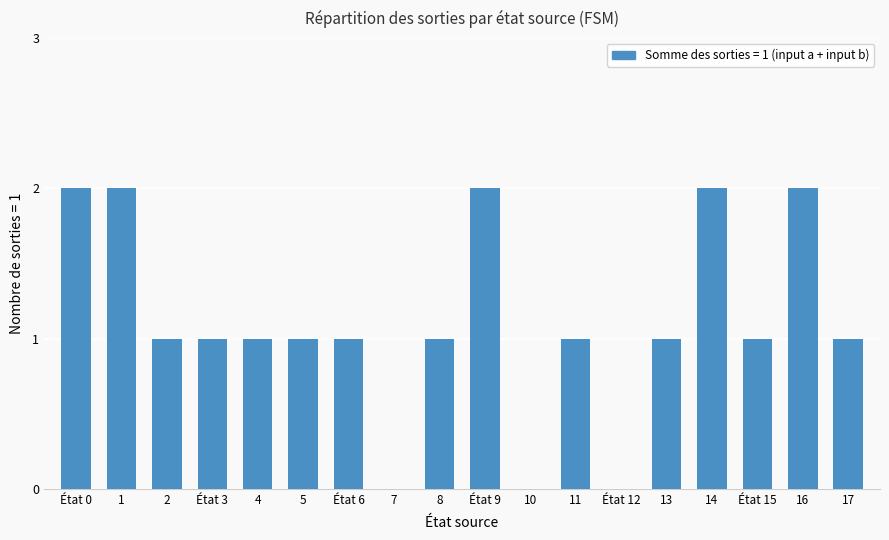

Between 5 and 14, which is larger?

14